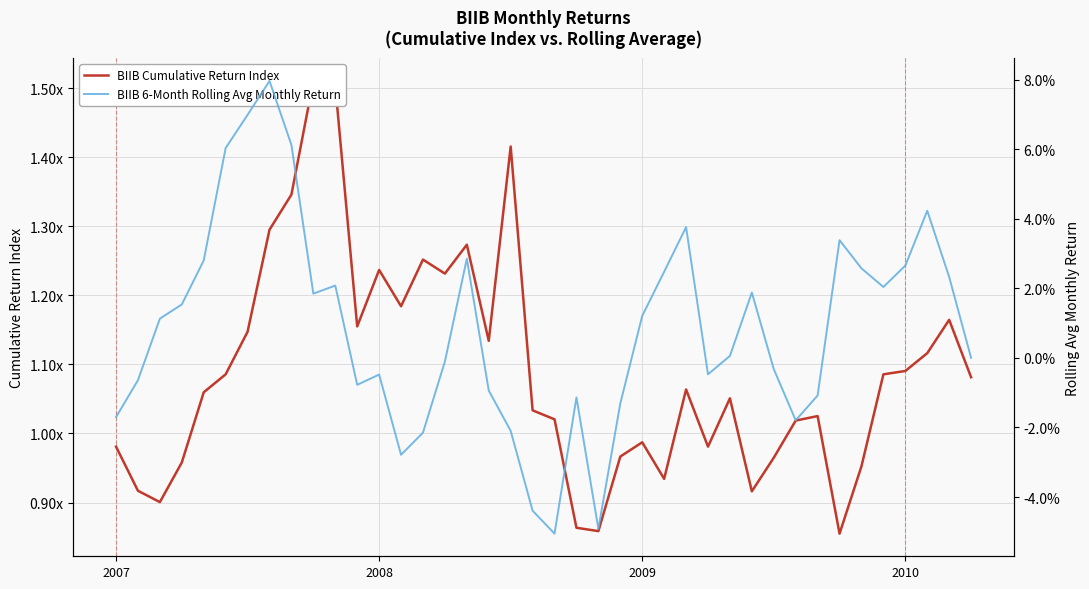

What is the label of the 30th point from the right?

10